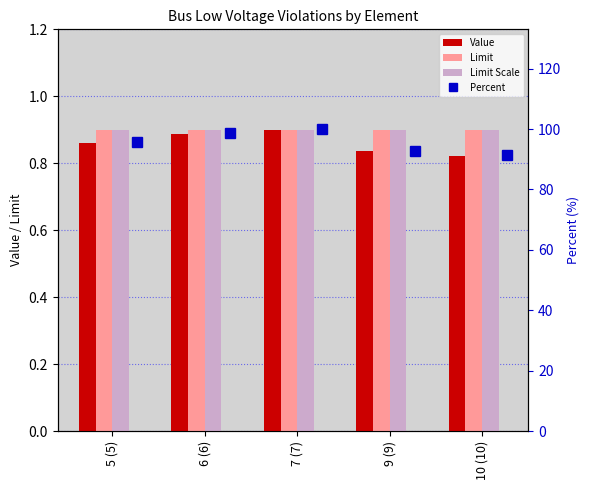

The Limit series shows 1.2 at 6 (6). True or false?

False